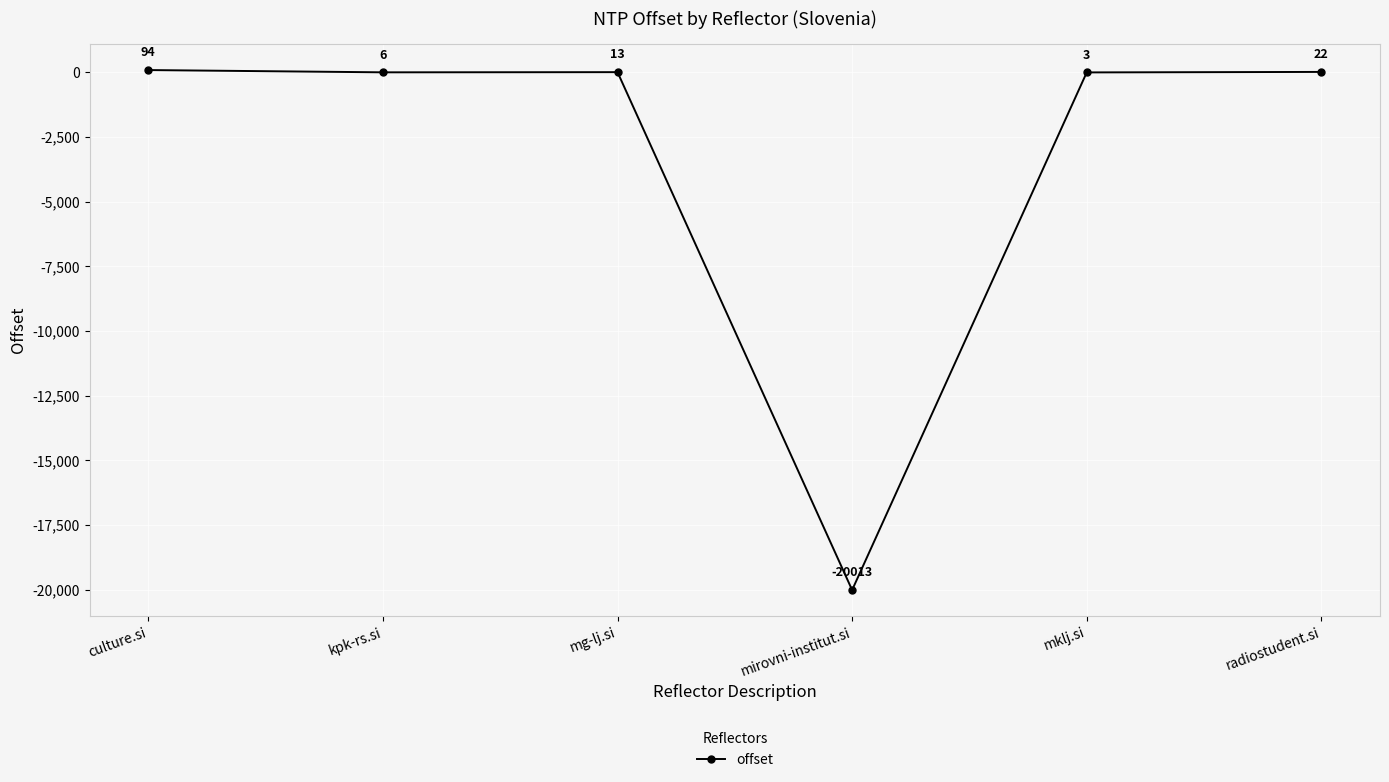

True or false: the data shows 94 at culture.si.

True